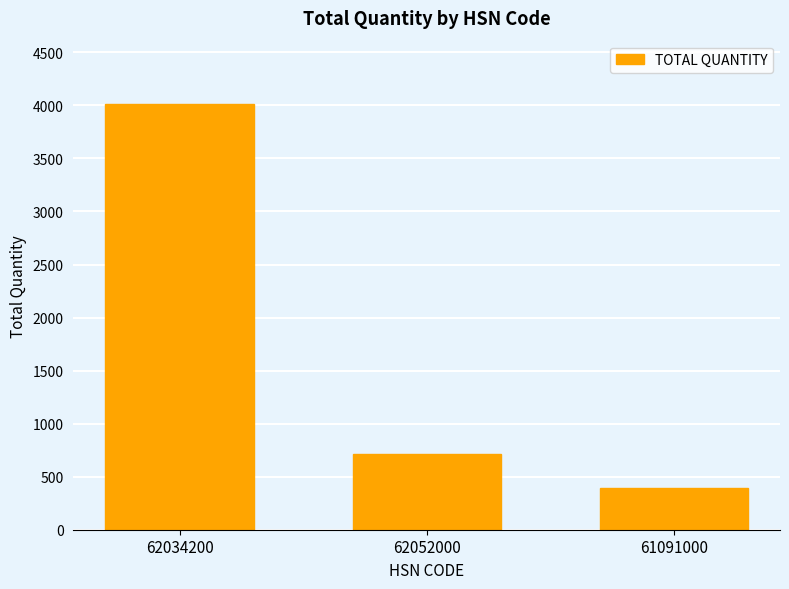

What is the difference between the maximum and minimum values?

3611